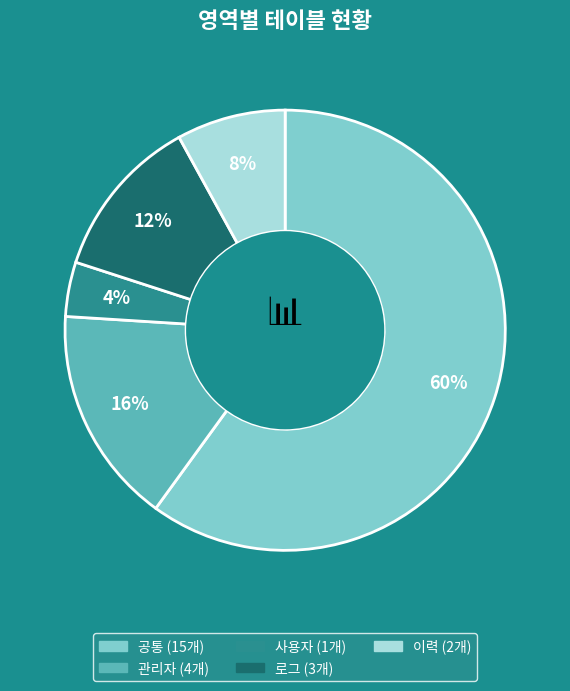

Is there any slice that represents more than half of the pie?

Yes